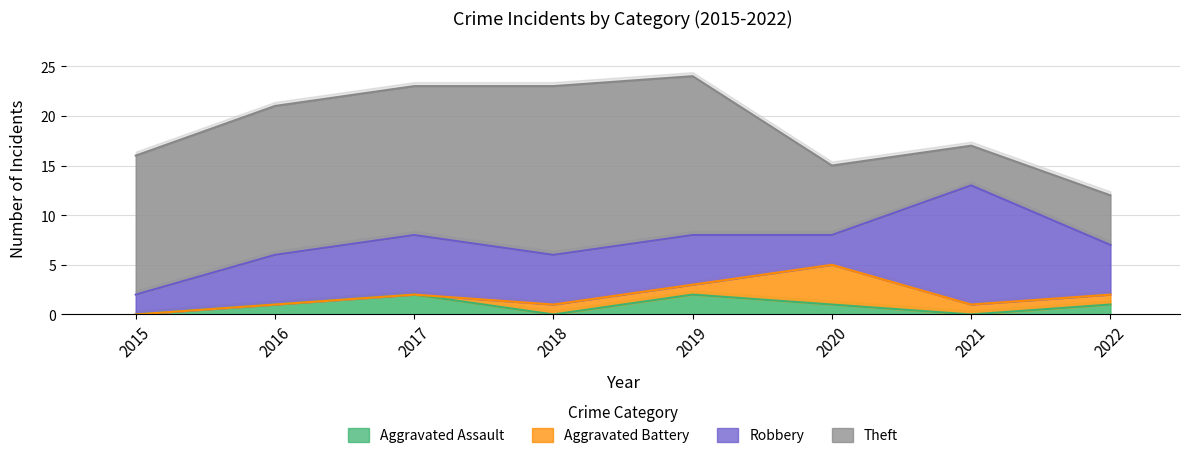

Where is Robbery nearest to the value 7?

2017